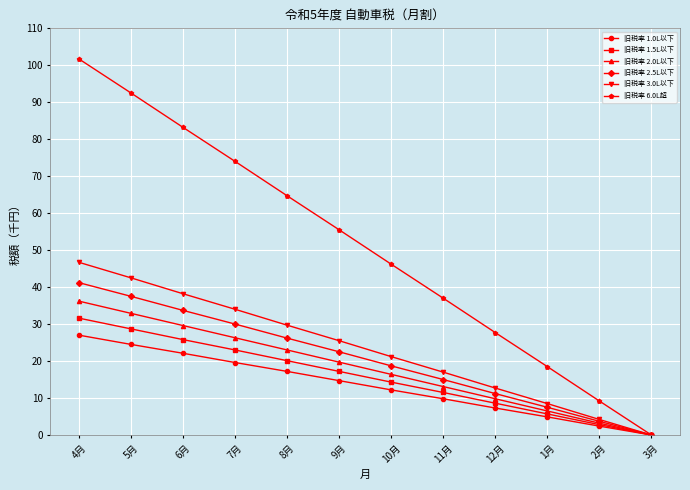

What is the spread (max minus min) of values at 12月?

20.4